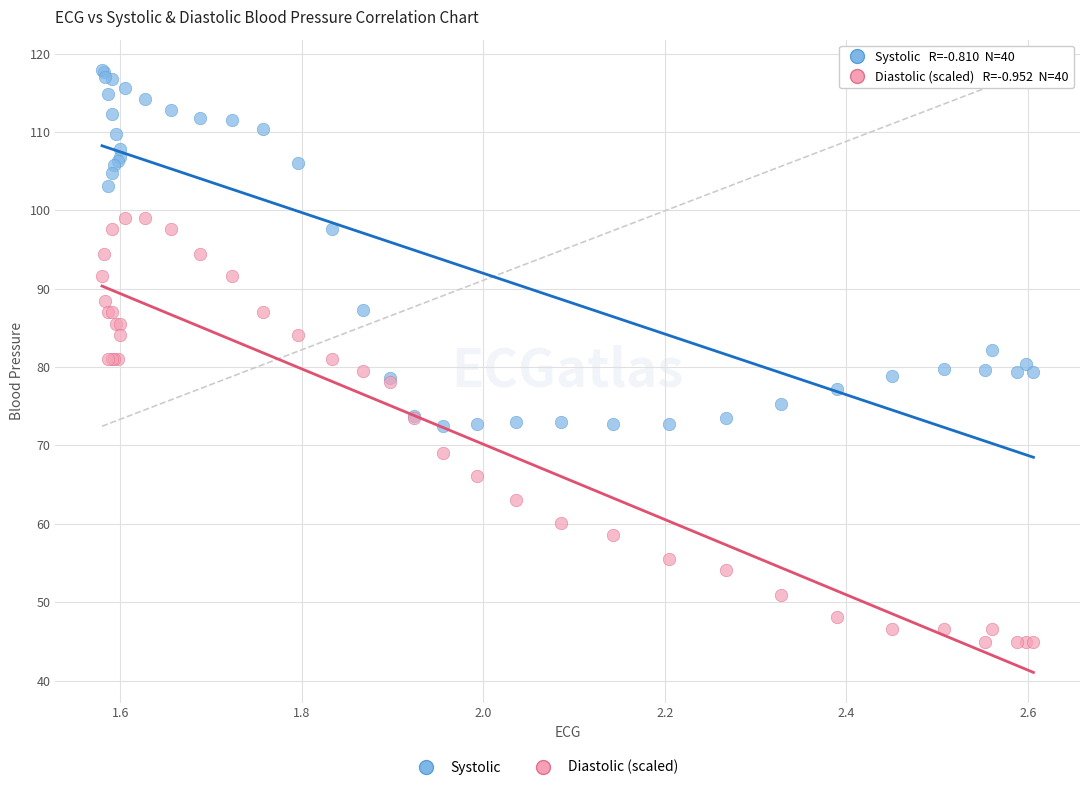

Which series has the widest spread of Y values?

Diastolic (scaled)